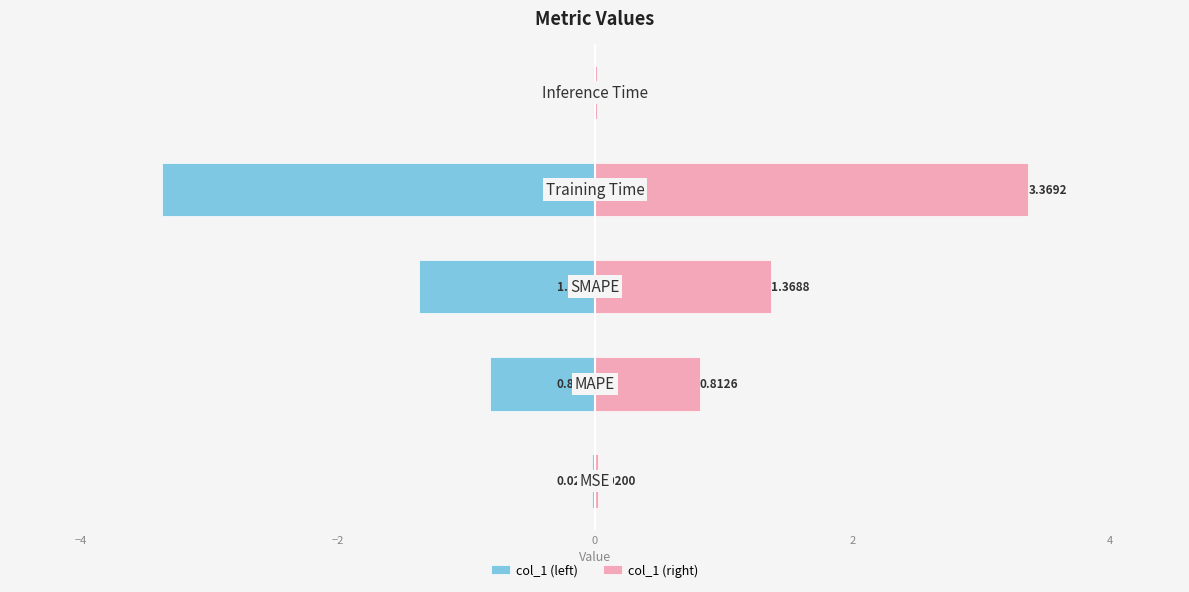

Which series has the widest spread of values?

col_1 (left)